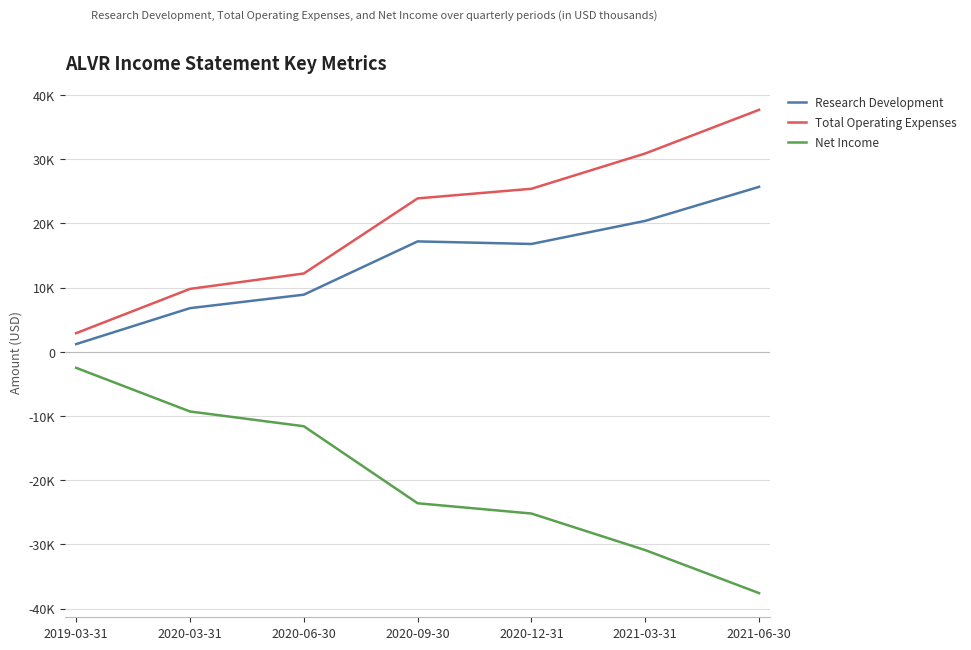

What is the maximum value for Total Operating Expenses?

37700